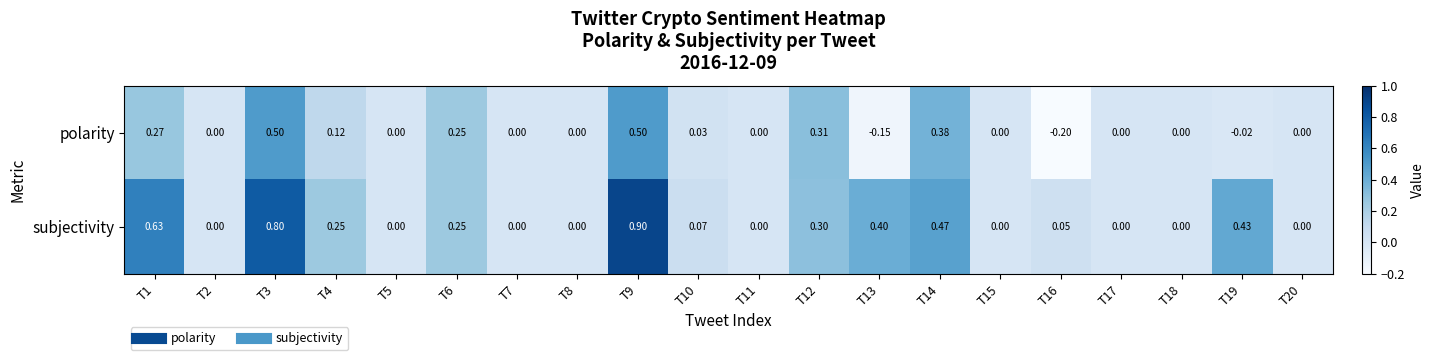

Which series has the largest total across all categories?

subjectivity